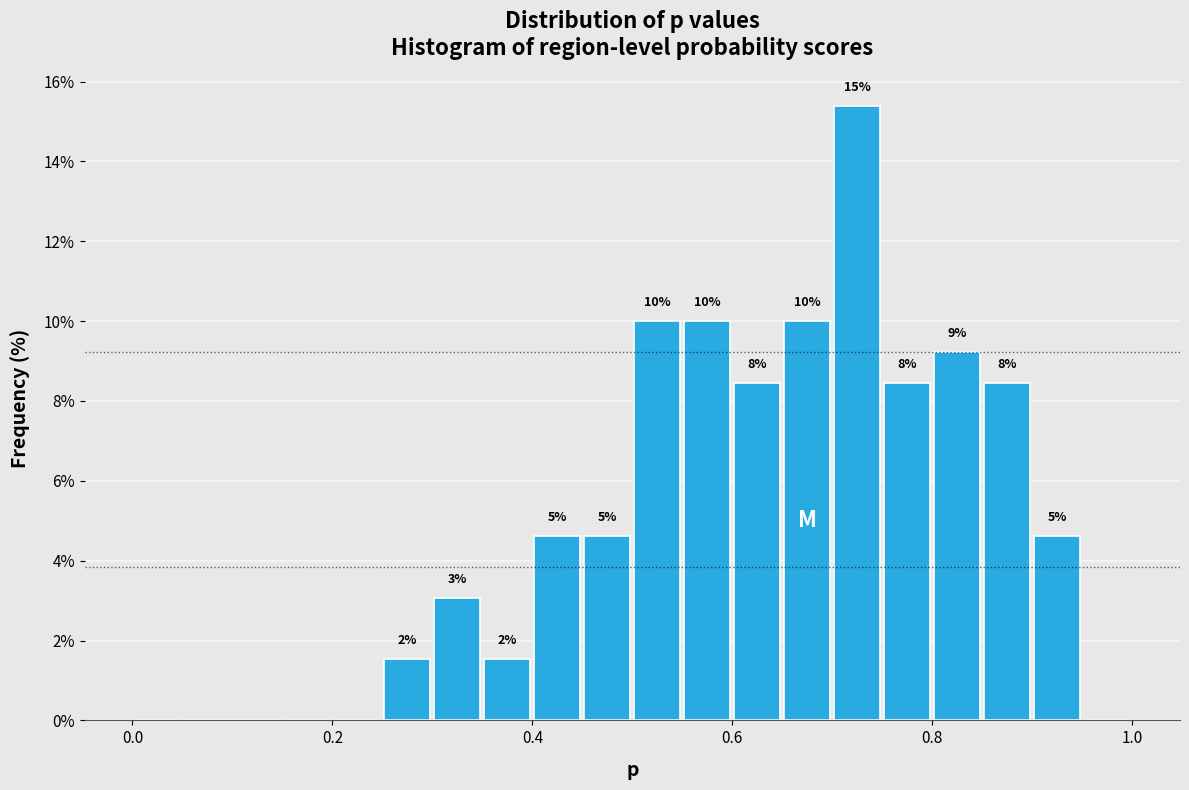

Read against the x-axis, roughly where is the centre of the tallest bar?

0.72